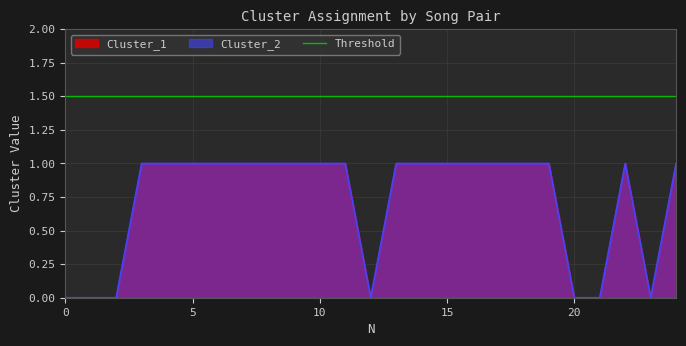

How many interior local valleys does the Cluster_2 series have?

2